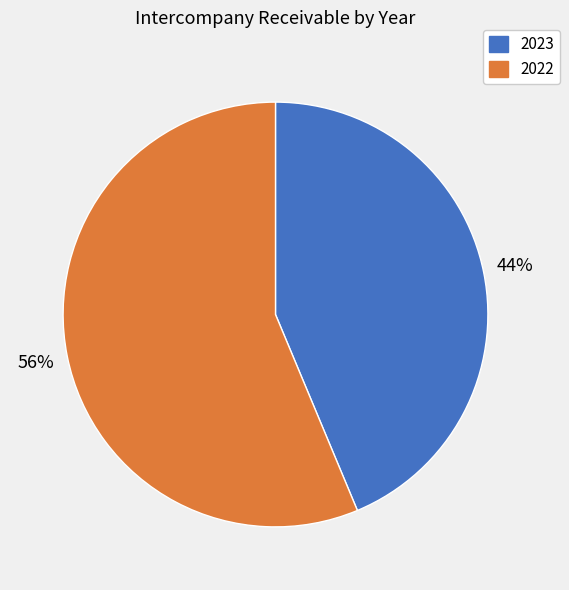

Count the number of slices in the pie.

2